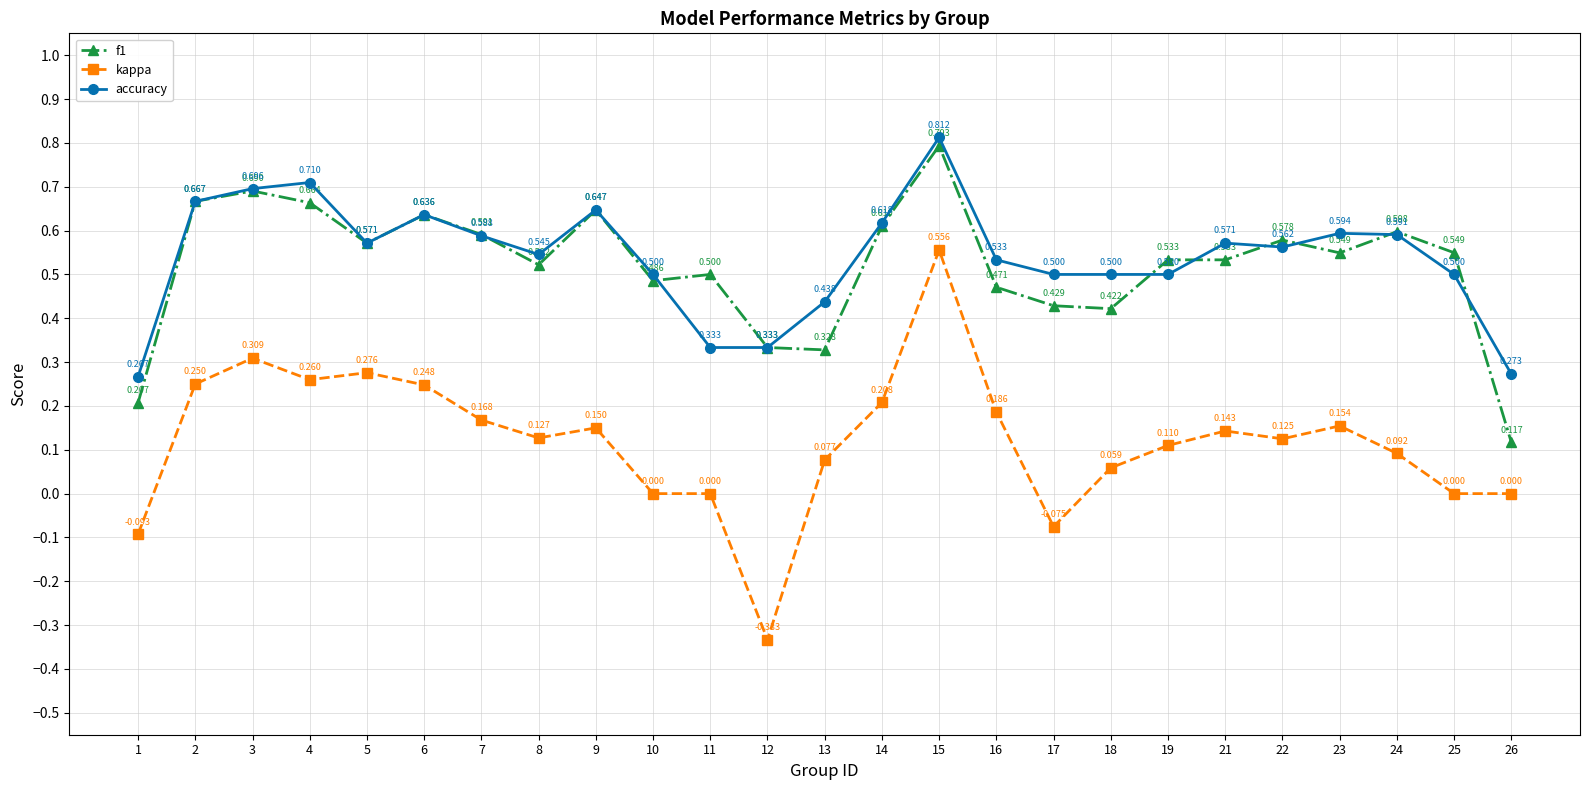

At how many categories does at least one series exceed 0?

25